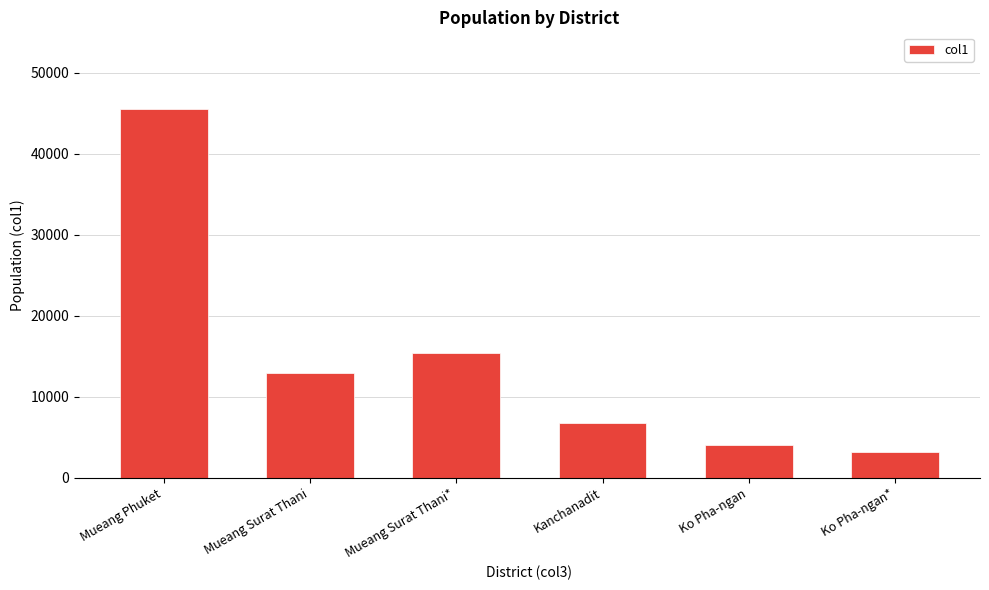

What is the maximum value shown in the chart?

45535